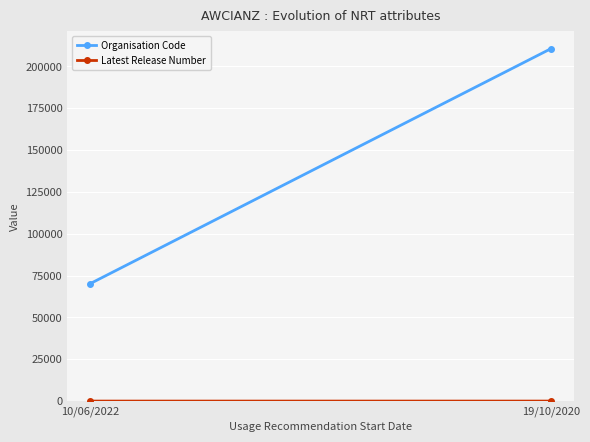

What is the value of the Organisation Code point at the 2nd from the left?

210636